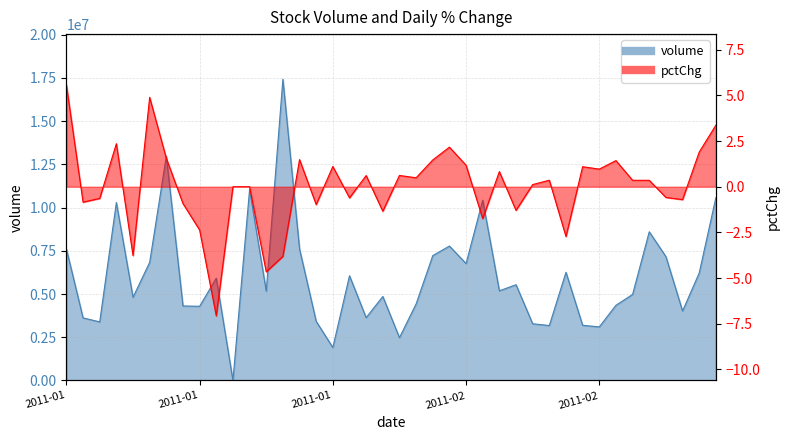

What is the difference between the pctChg values at 28 and 20?

0.5